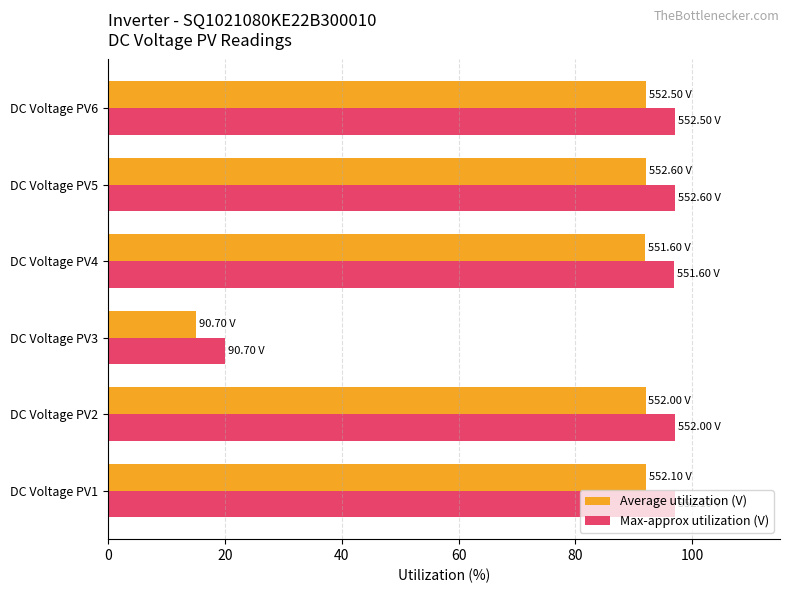

Rank the series by their average value, from lowest to highest.

Average utilization (V), Max-approx utilization (V)